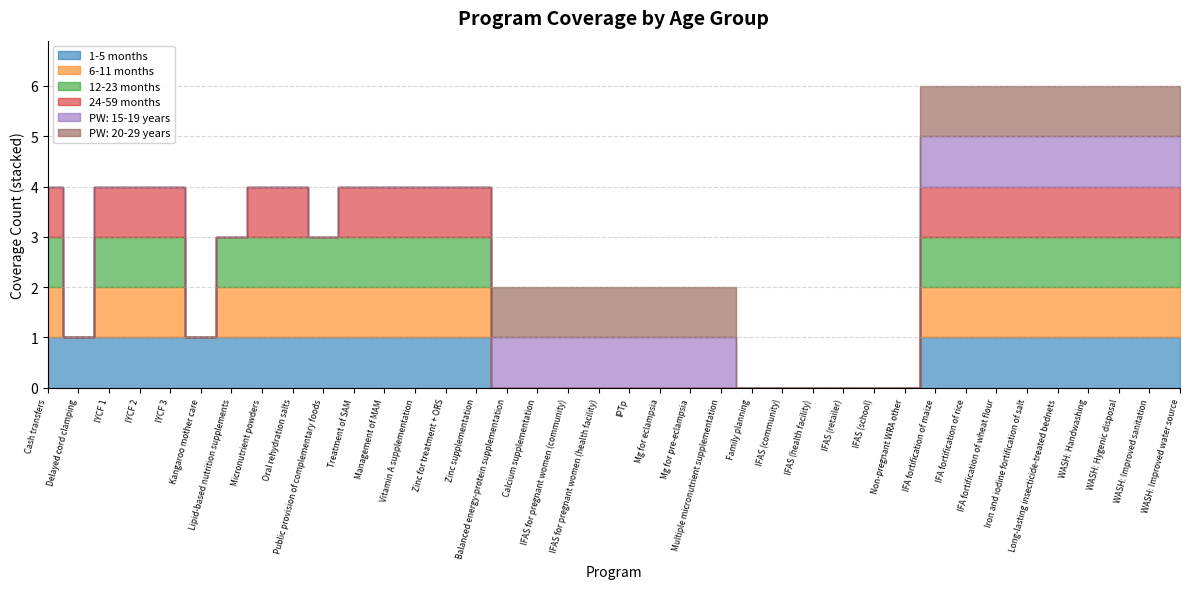

True or false: PW: 20-29 years has a value of 0 at Micronutrient powders.

True